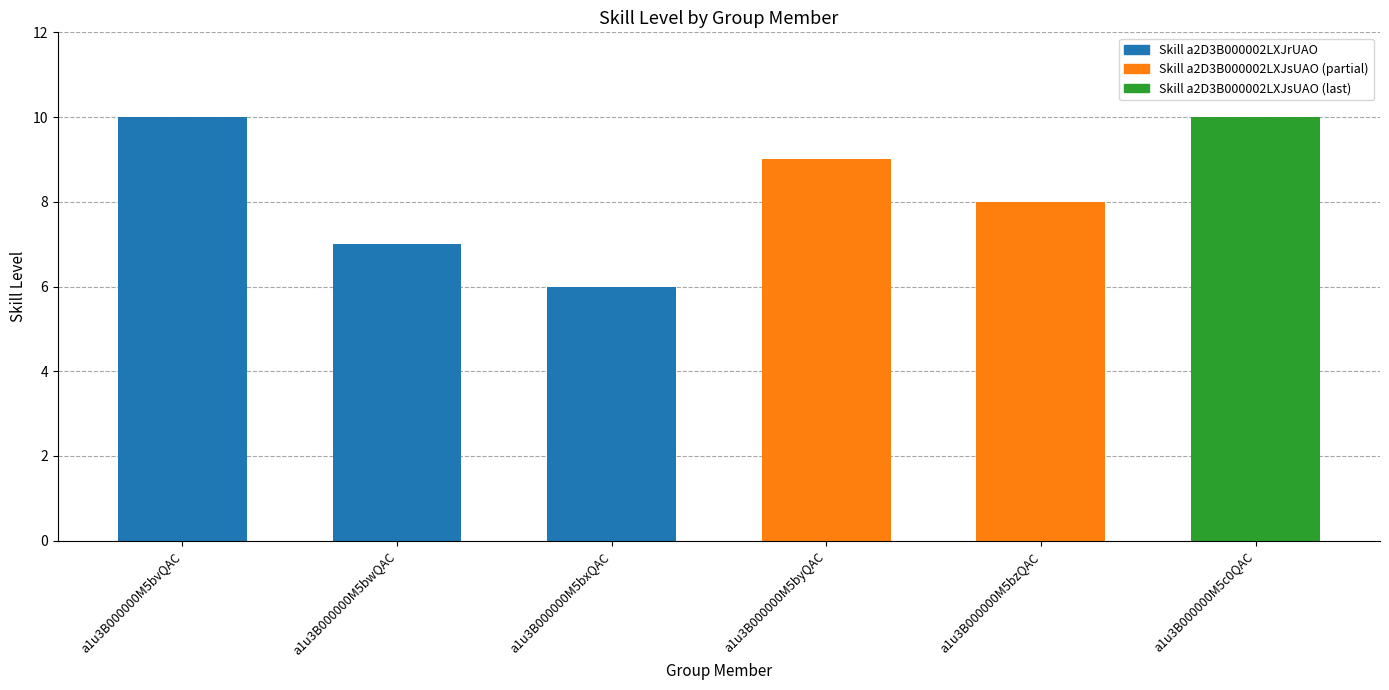

Approximately how many times larger is the value at a1u3B000000M5c0QAC compared to a1u3B000000M5bvQAC?

1.0